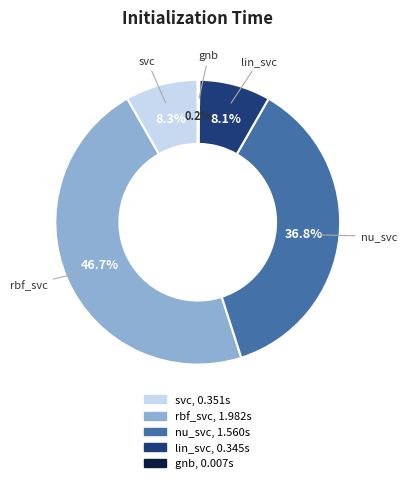

The rbf_svc slice represents 47% of the pie. True or false?

True